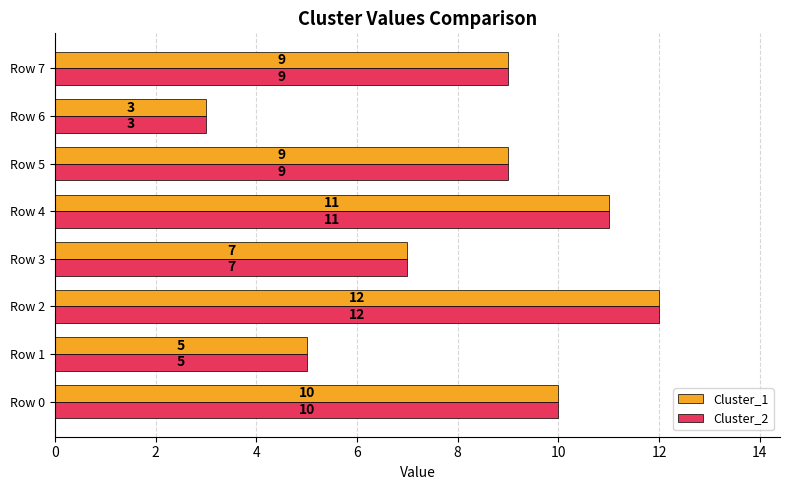

Count the Cluster_1 values in the range 7 to 11.

5